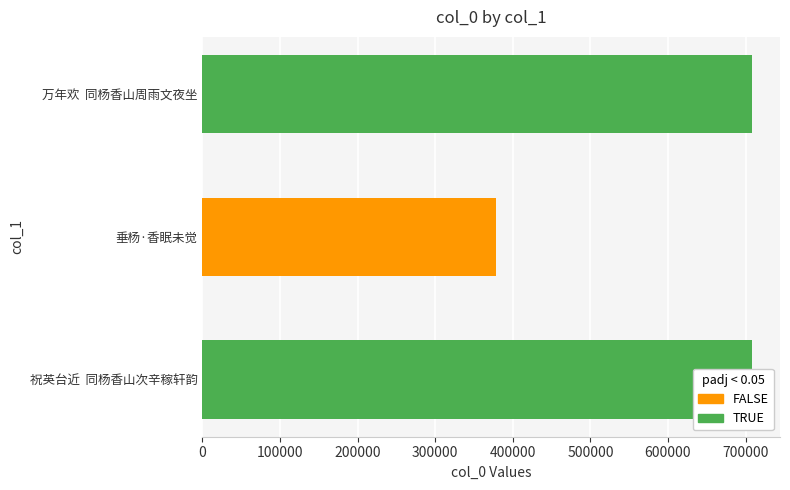

Which has a higher value, 万年欢  同杨香山周雨文夜坐 or 垂杨·香眠未觉?

万年欢  同杨香山周雨文夜坐